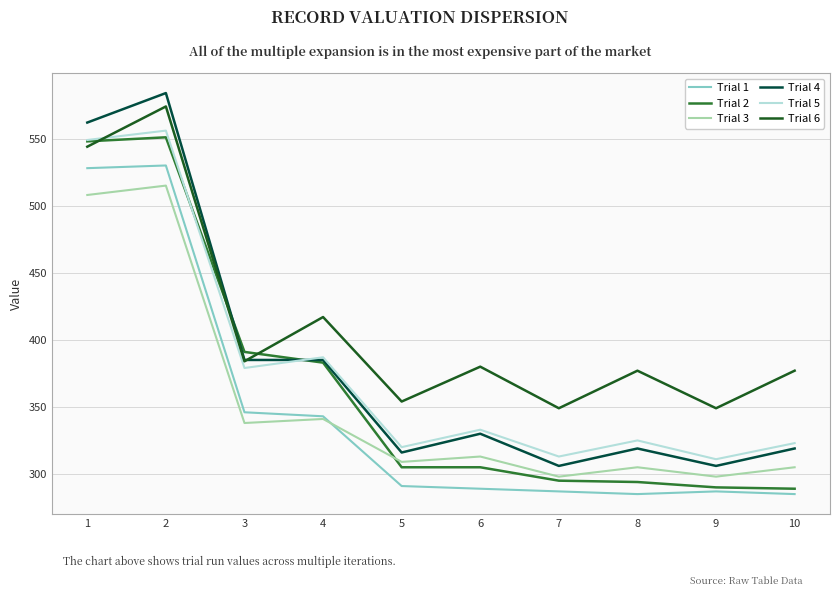

What is the maximum value for Trial 5?

556